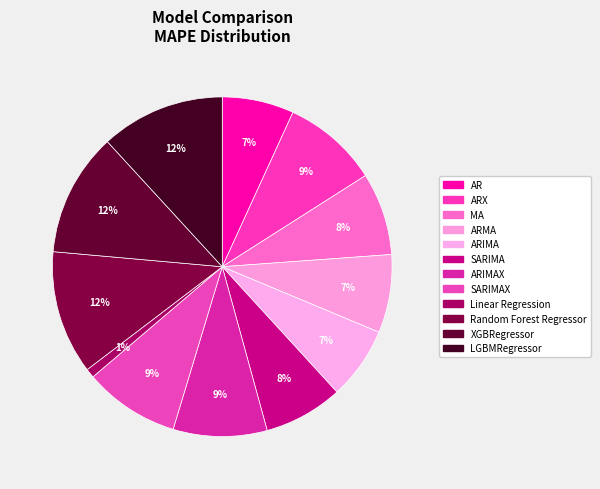

Do SARIMA and SARIMAX together represent more than half of the pie?

No